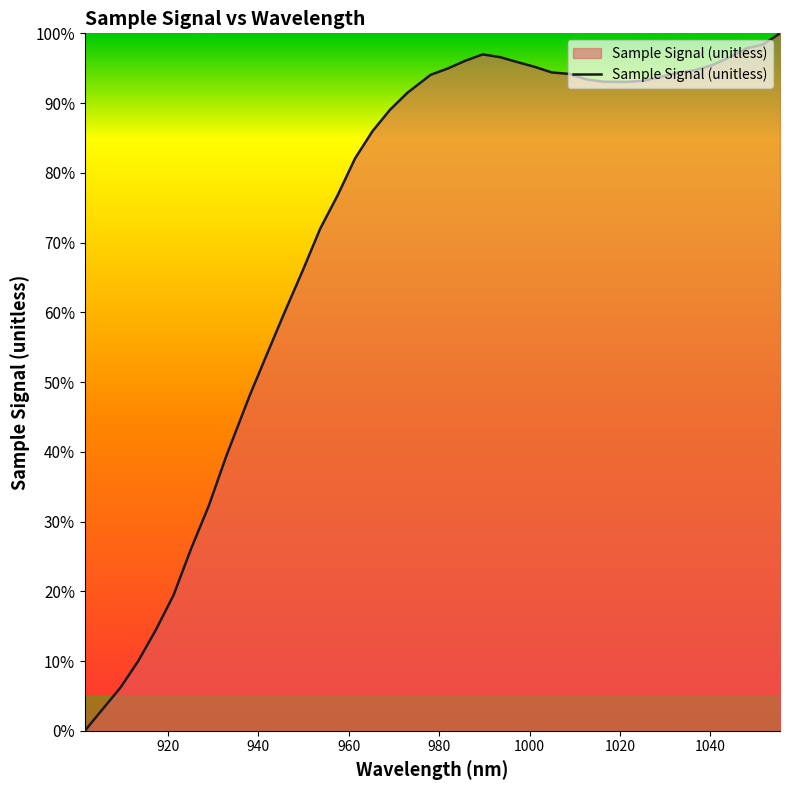

What is the difference between the maximum and minimum values?

100.0